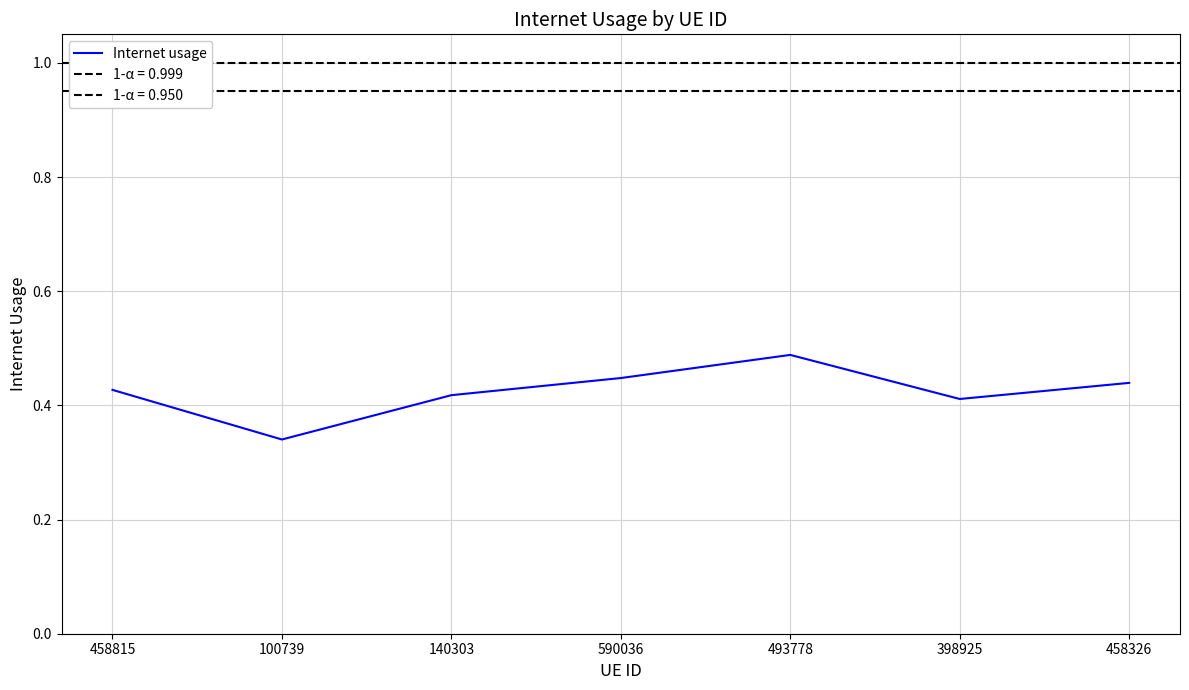

Reading left to right, transcribe all the data shown in this chart.

0.4	0.3	0.4	0.4	0.5	0.4	0.4